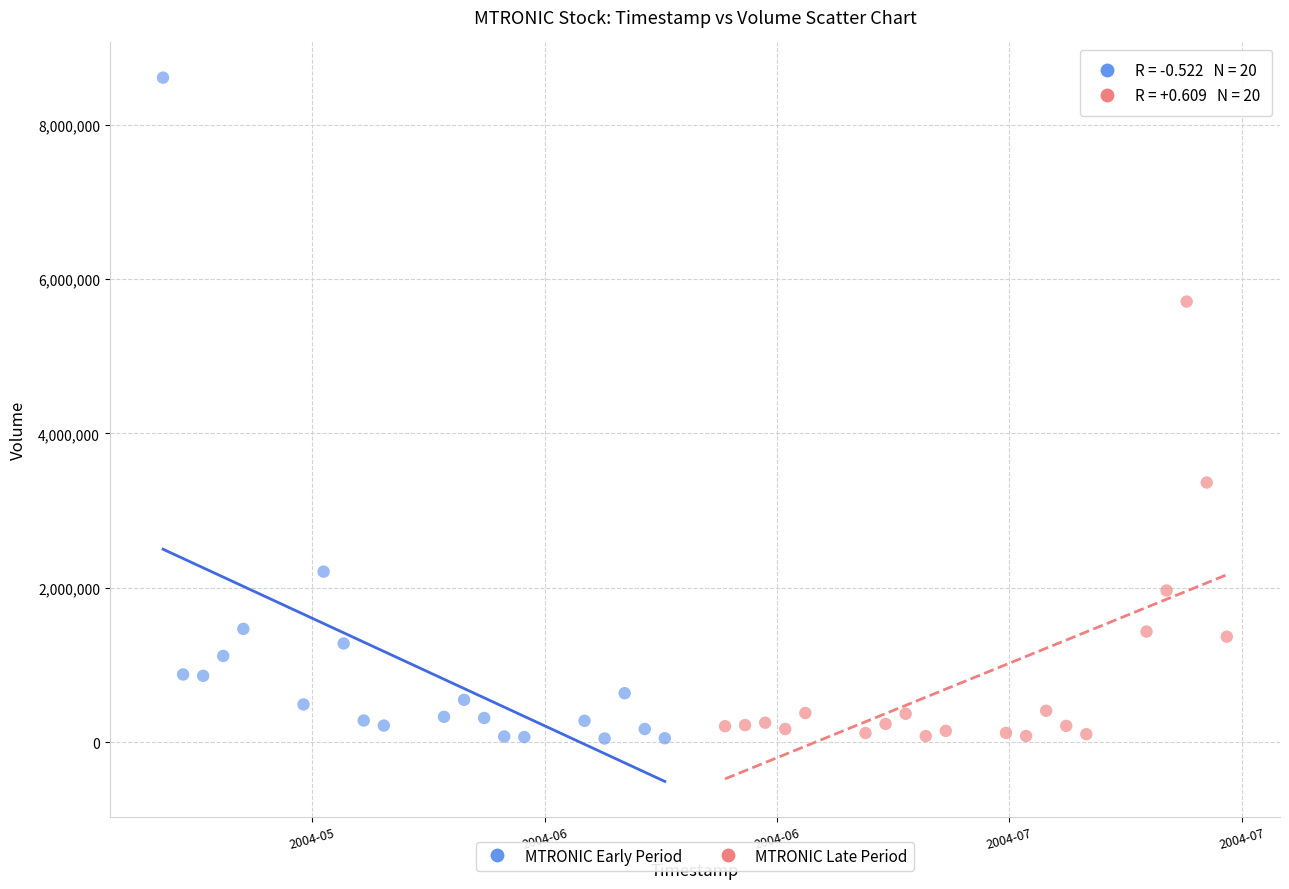

Which series contains the highest Y value?

MTRONIC Early Period